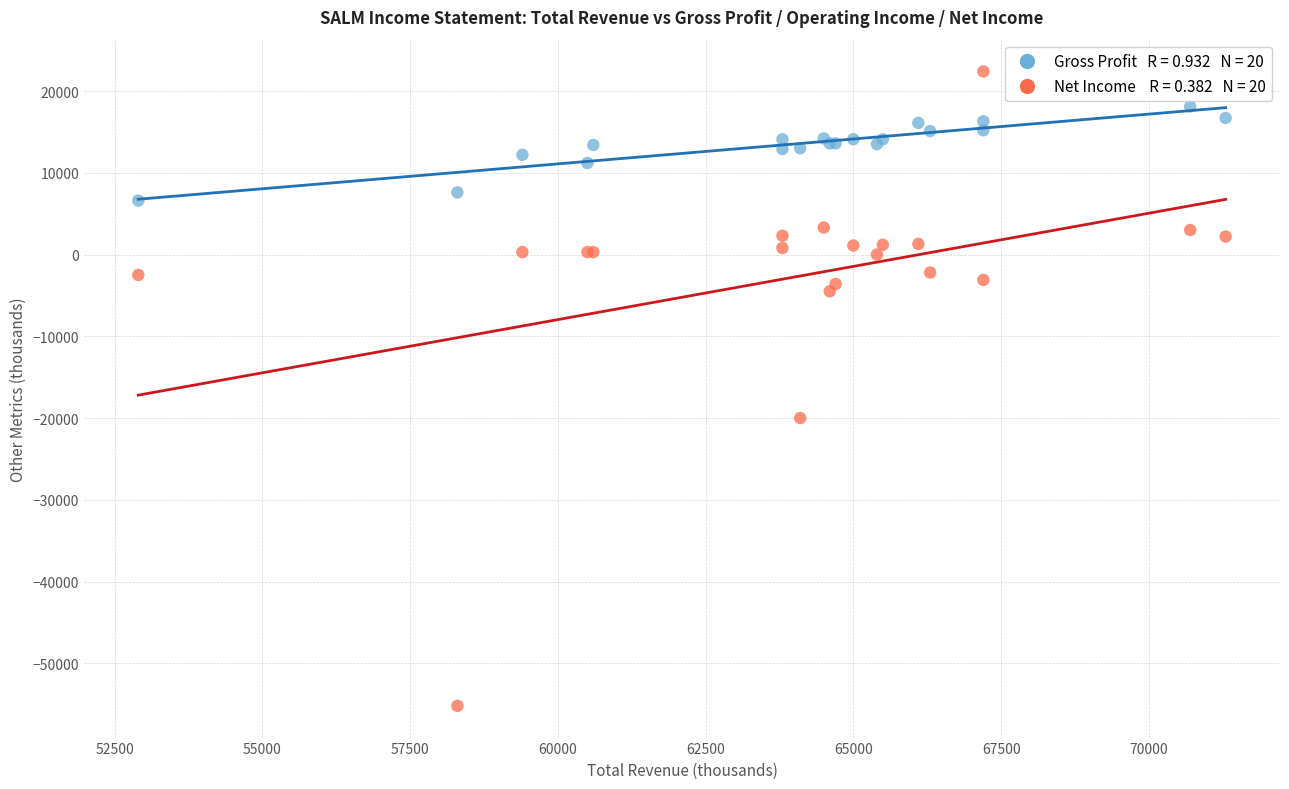

Across all series, what Y value is closest to -16400?

-20000